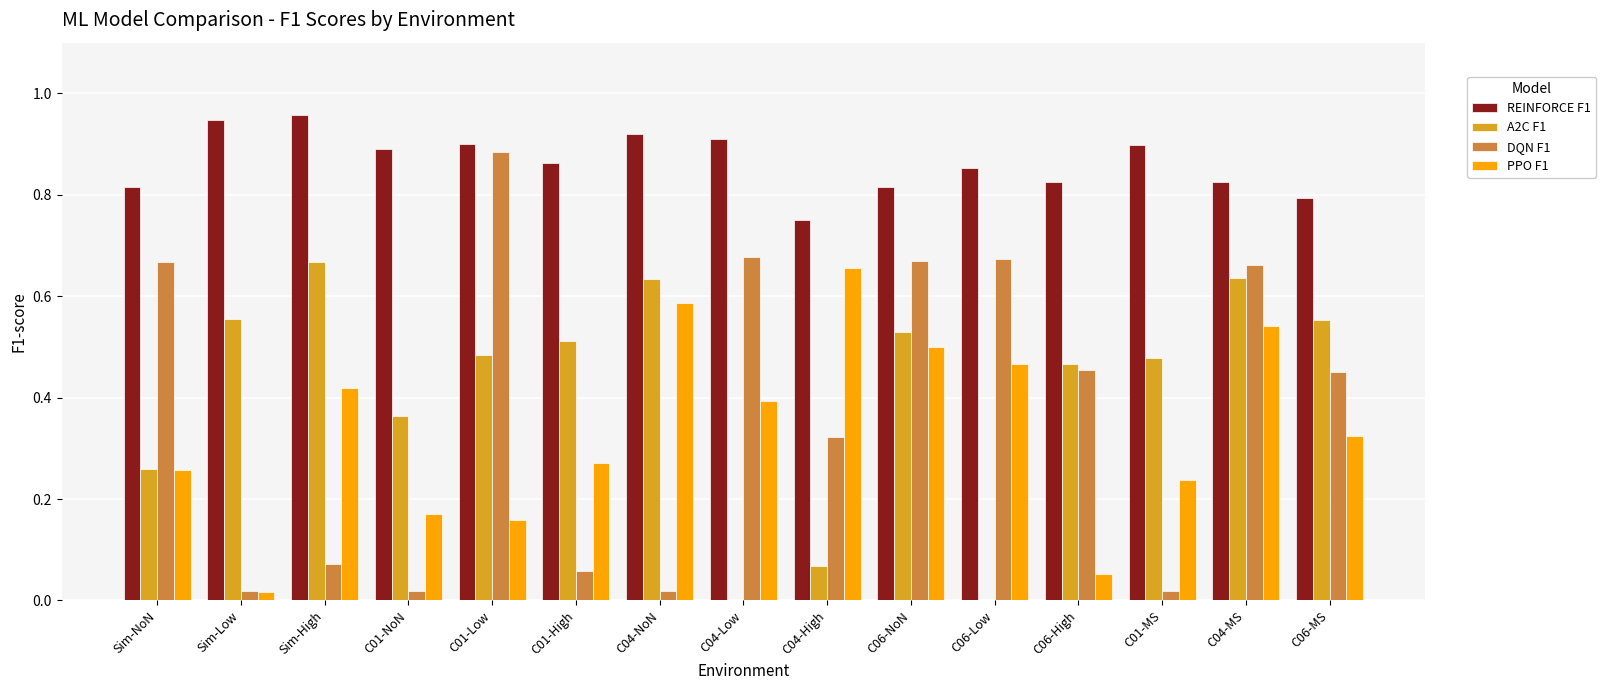

At which category is the sum across all series the highest?

C04-MS